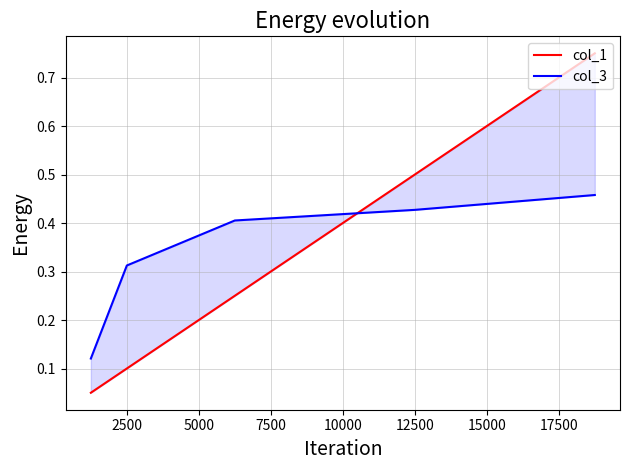

True or false: col_1 has a value of 0.7 at 12500.

False